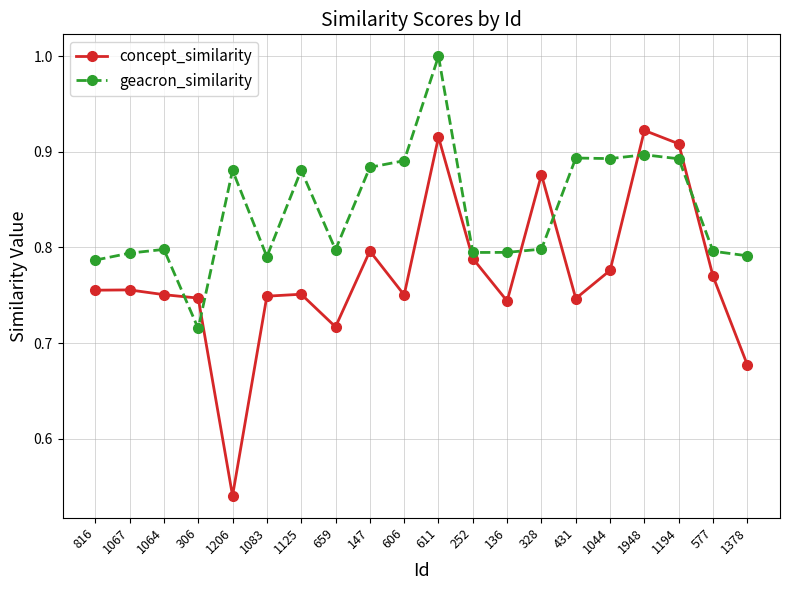

At which label does concept_similarity reach its minimum?

1206